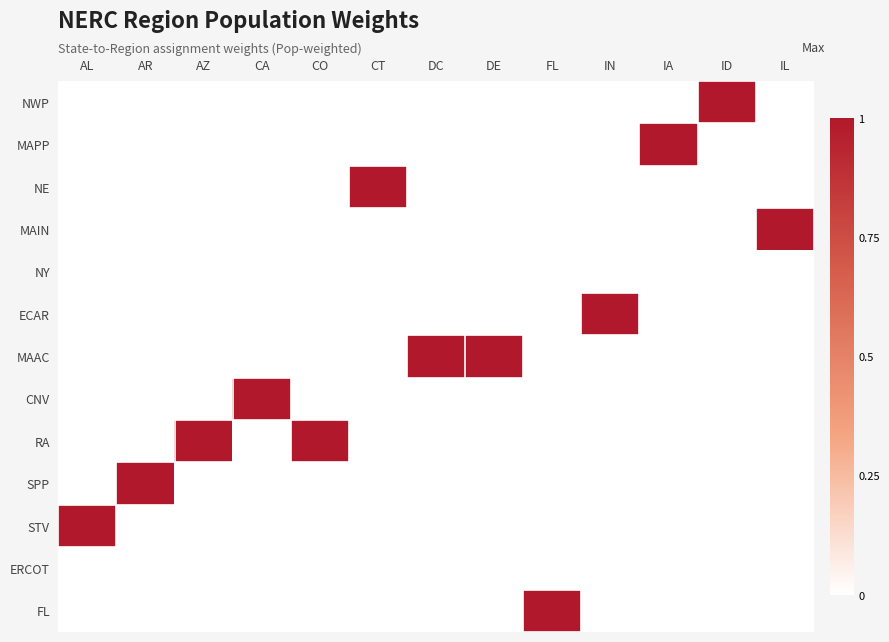

Rank the series at AL from lowest to highest value.

NWP, MAPP, NE, MAIN, NY, ECAR, MAAC, CNV, RA, SPP, ERCOT, FL, STV